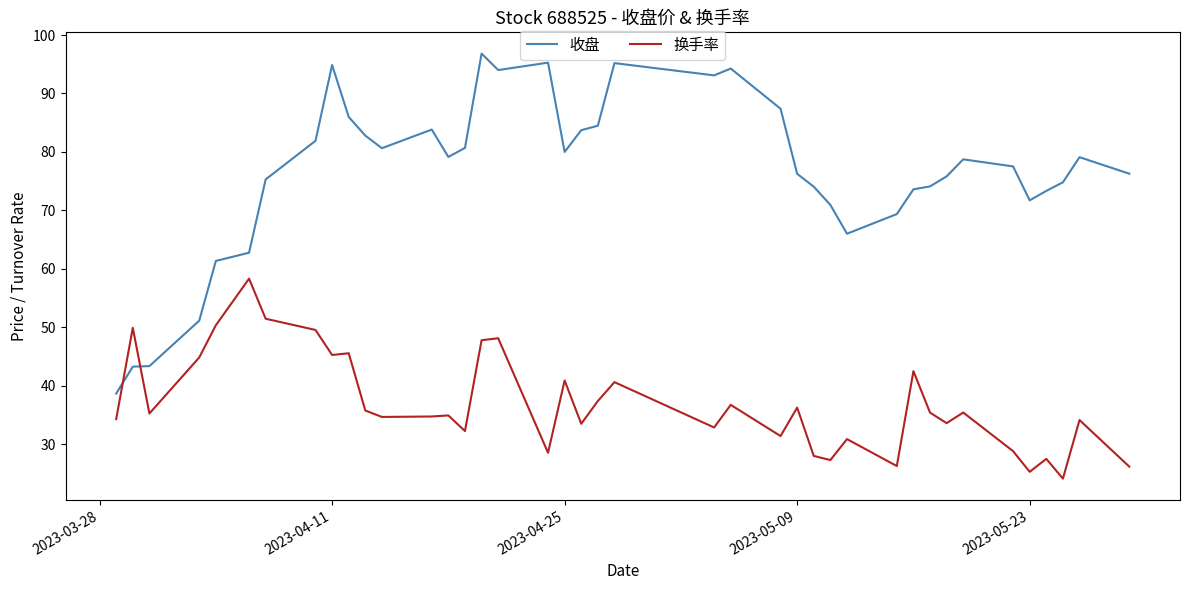

What is the difference between the maximum and minimum values in the 换手率 series?

34.2